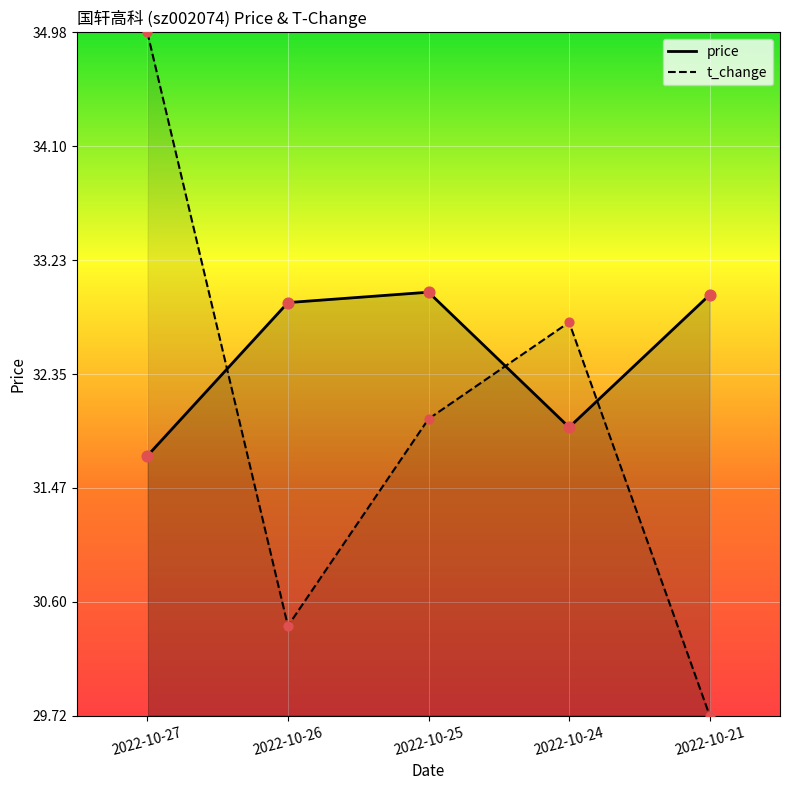

At how many categories does at least one series exceed 30?

5